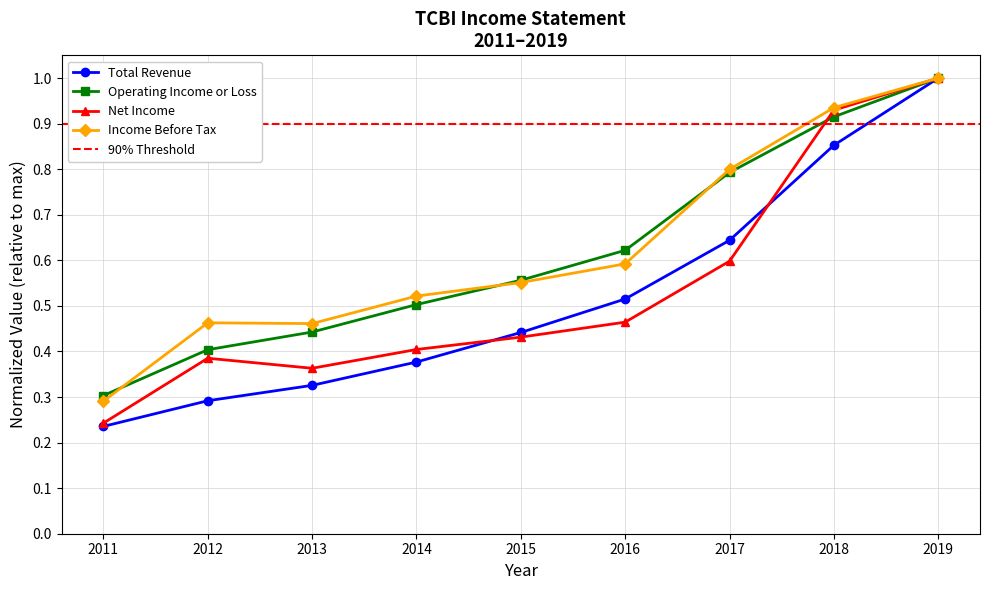

At which category is the sum across all series the highest?

2019